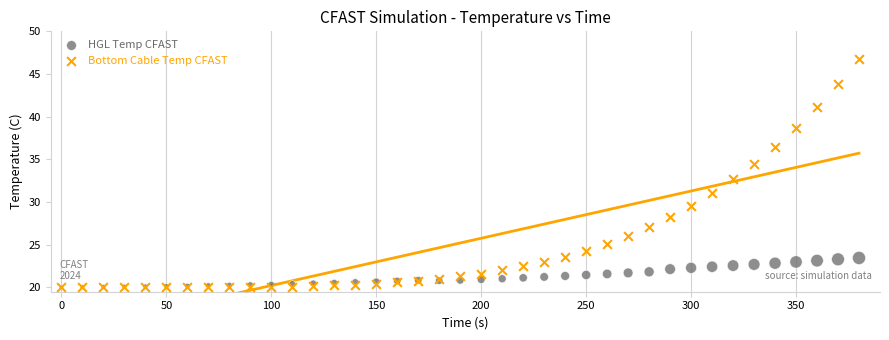

Which series contains the highest Y value?

Bottom Cable Temp CFAST